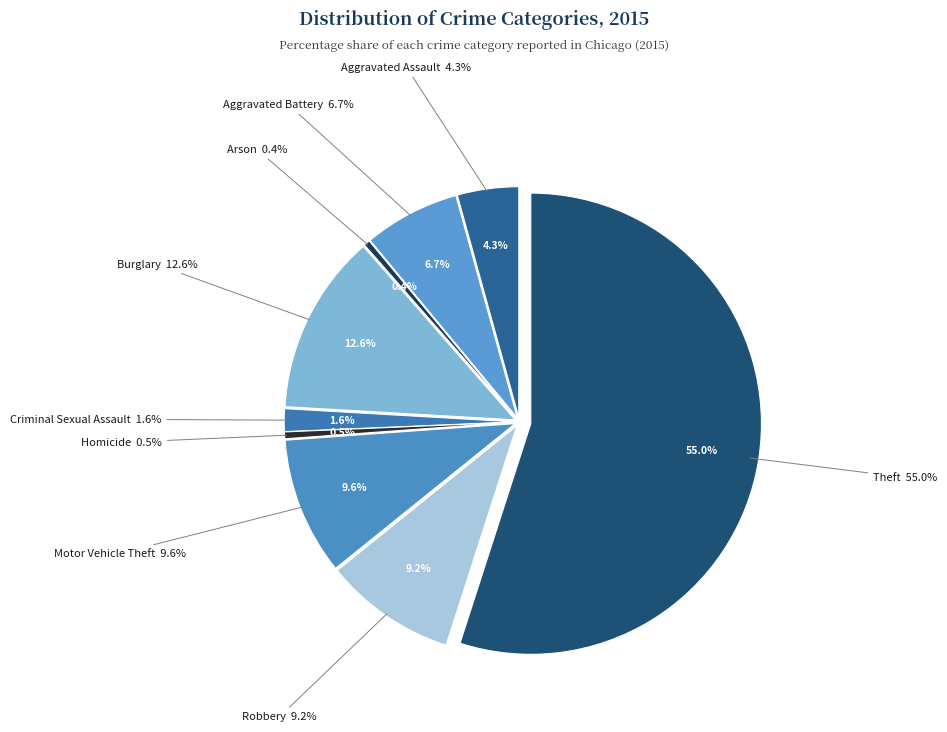

Which has a higher value, Motor Vehicle Theft or Aggravated Battery?

Motor Vehicle Theft